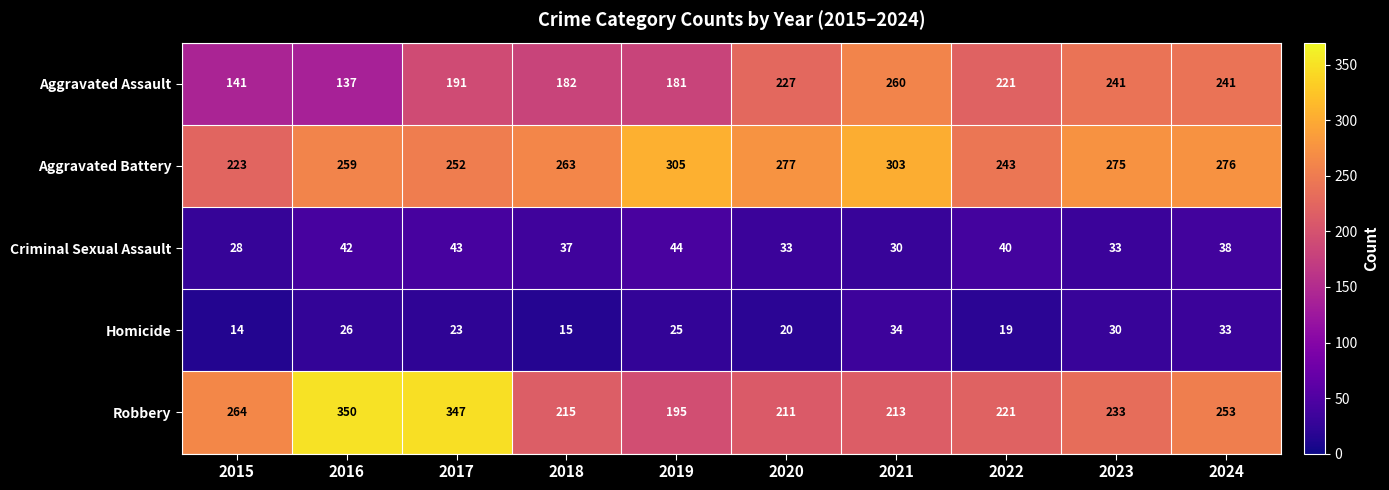

The Aggravated Battery series shows 151 at 2023. True or false?

False